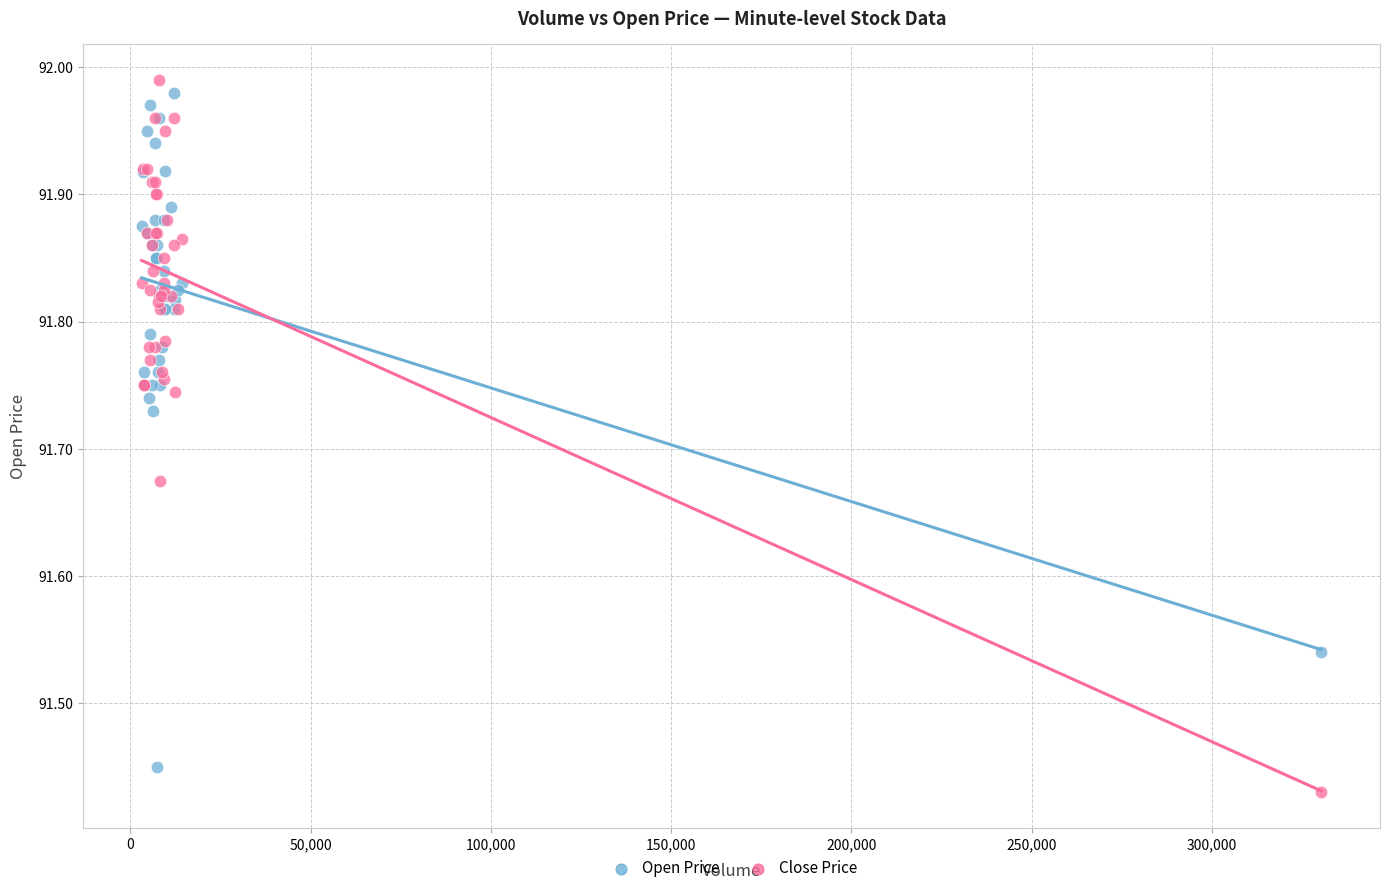

What is the X range (max minus min) for the scatter plot?

327154.0